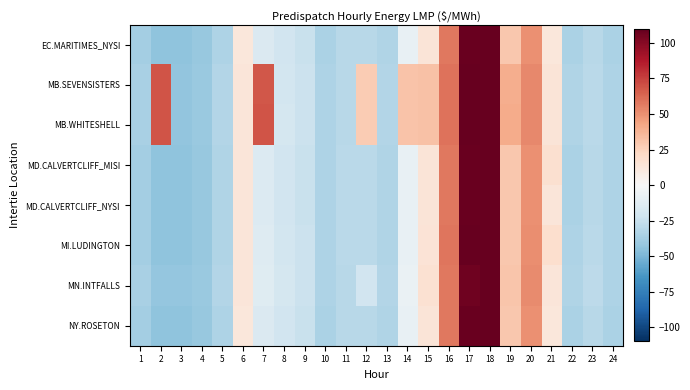

What is the difference between the highest and lowest values at 5?

1.0